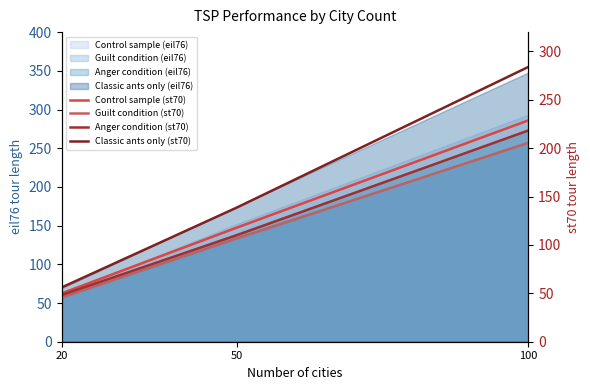

What is the value of the Anger condition (st70) point at the 2nd from the left?

110.0